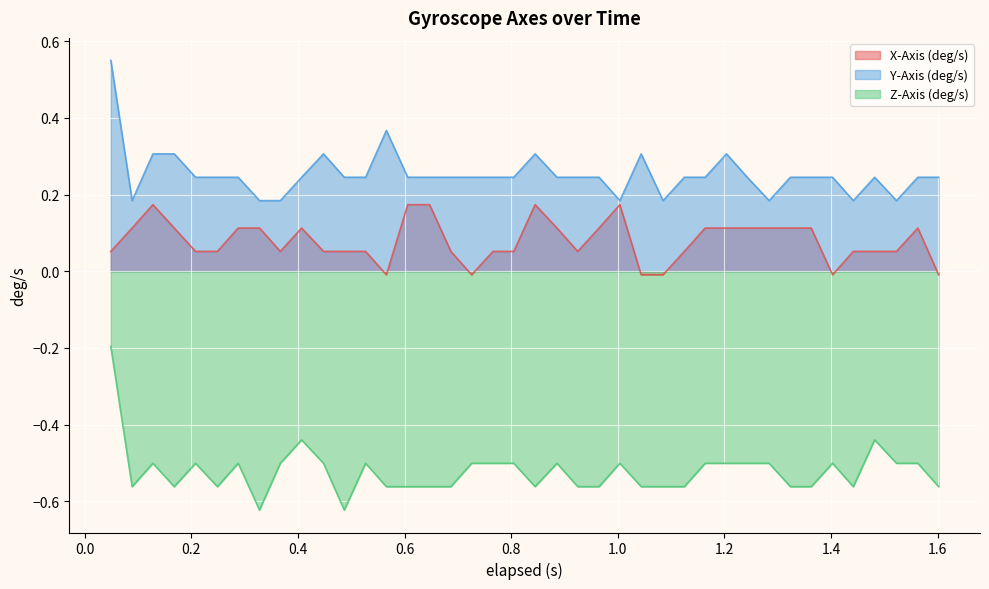

True or false: Y-Axis (deg/s) and Z-Axis (deg/s) intersect in this chart.

False